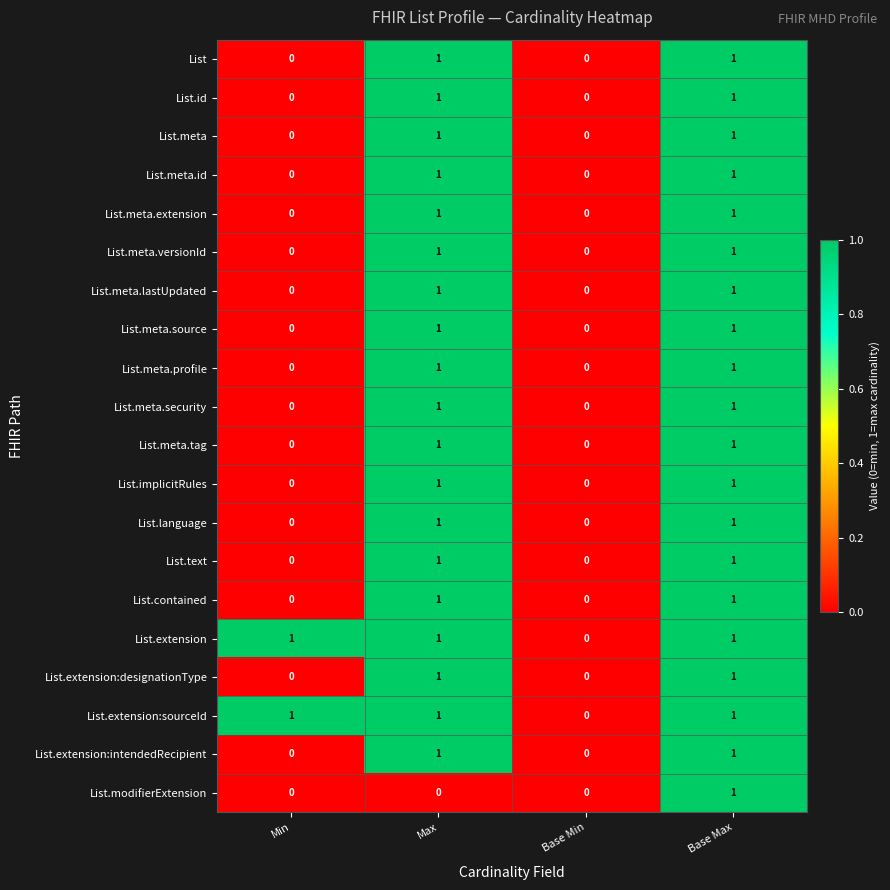

At which category is the sum across all series the highest?

Base Max